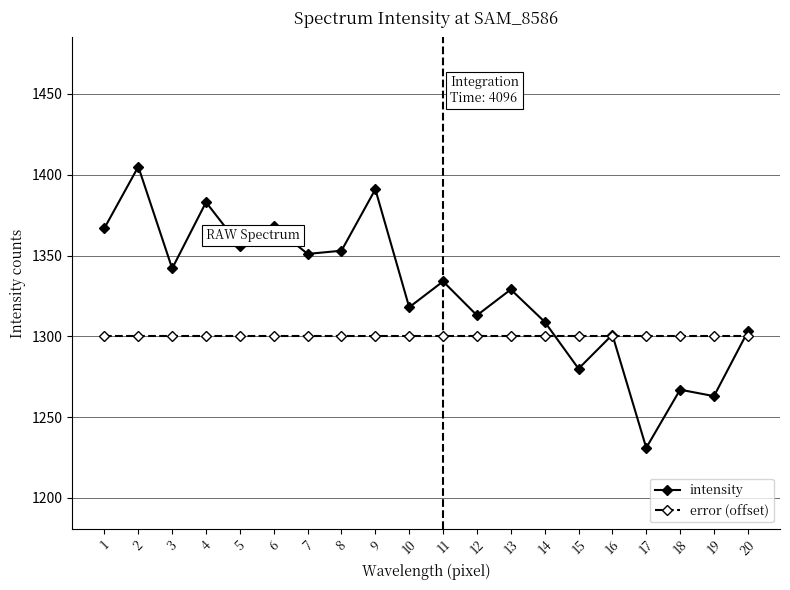

Where do error (offset) and intensity first cross each other?

14 and 15